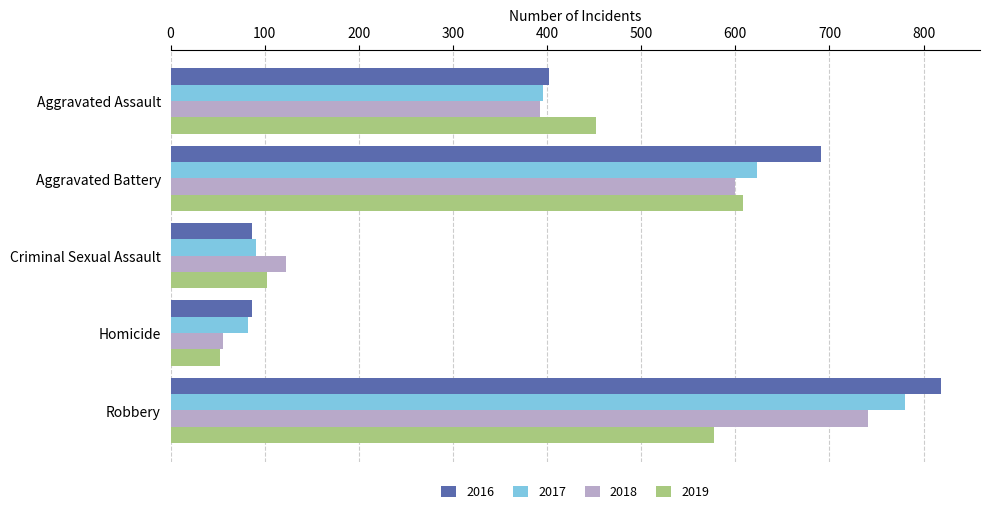

At how many categories does at least one series exceed 646?

2